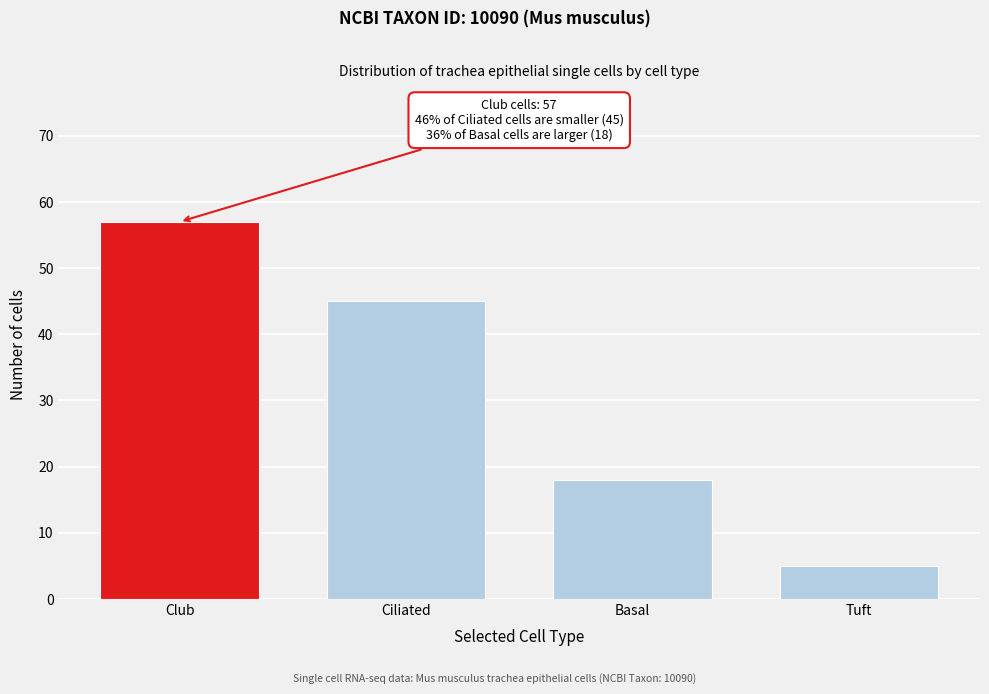

Reading right to left, extract all data points from this chart.

5	18	45	57